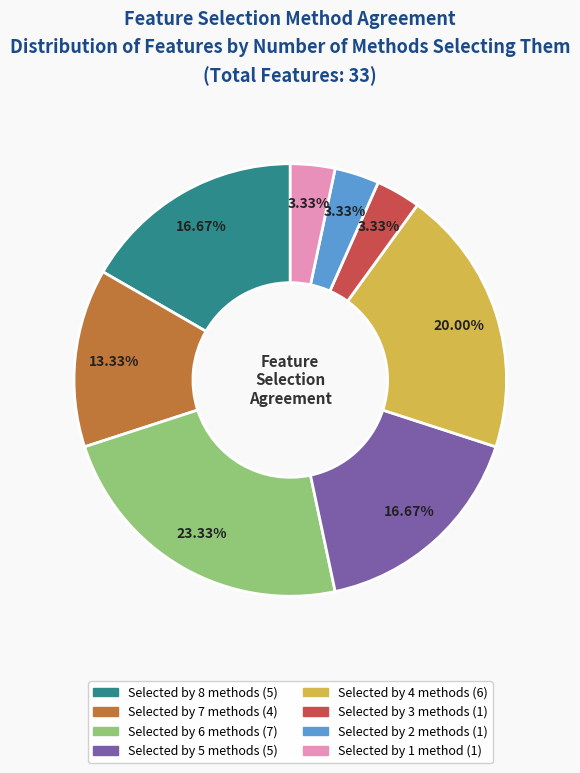

Is there any slice that represents more than half of the pie?

No